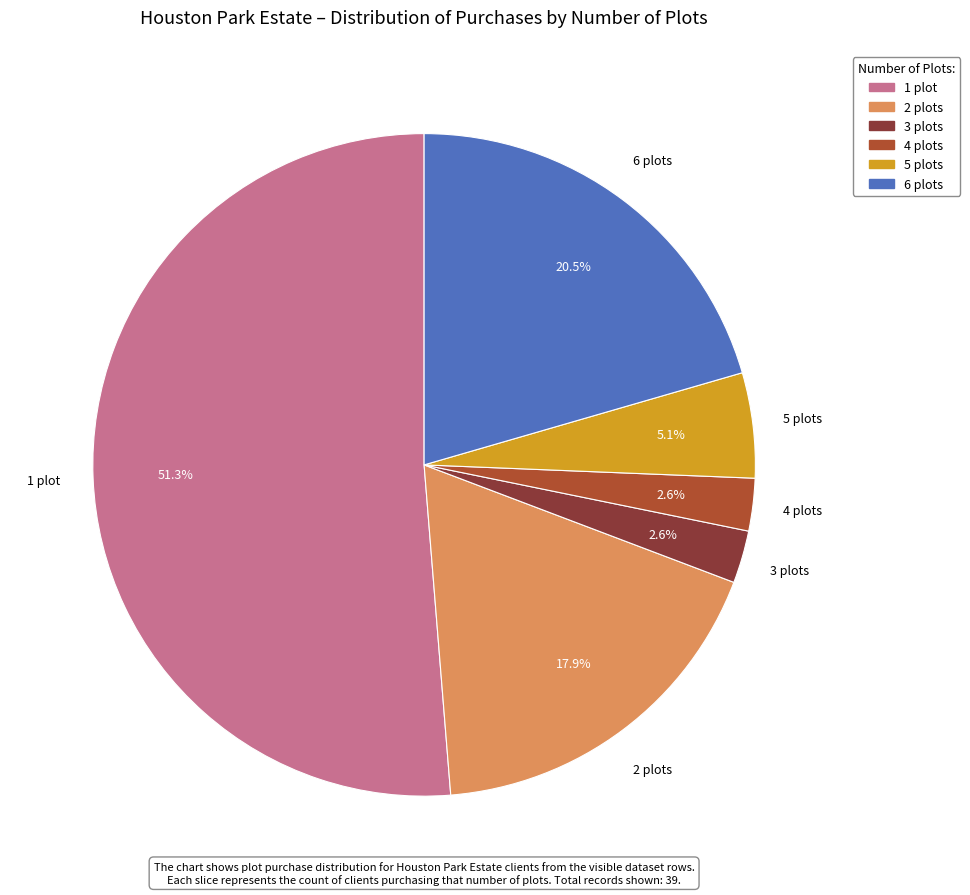

The 2 plots slice represents 31% of the pie. True or false?

False